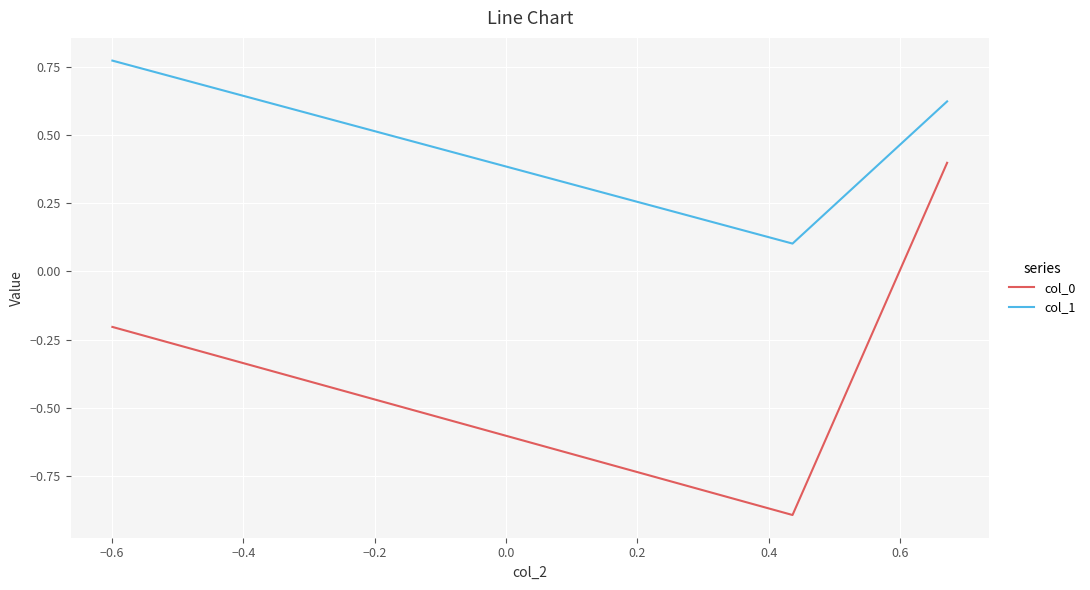

Which series has the largest total across all categories?

col_1